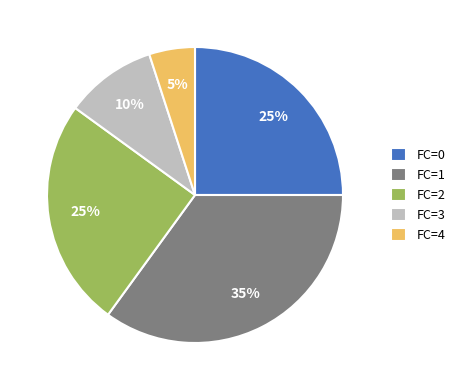

True or false: FC=1 accounts for 26% of the total.

False